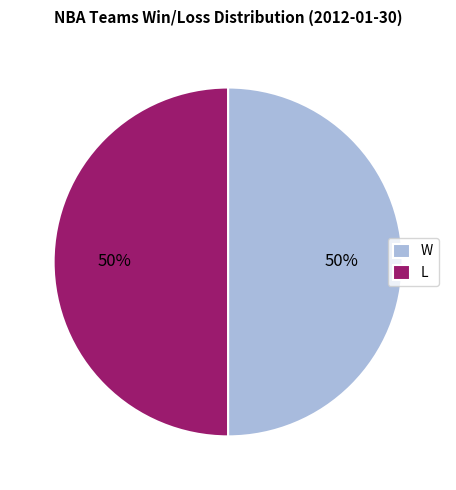

What is the ratio of the value at L to the value at W?

1.0